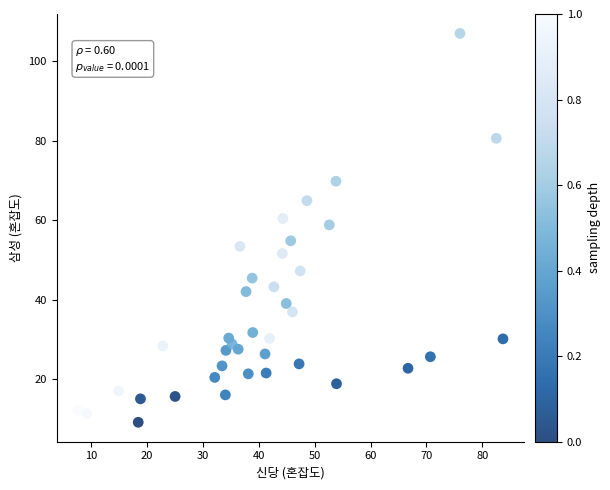

What is the range of Y values (max minus min)?

97.9